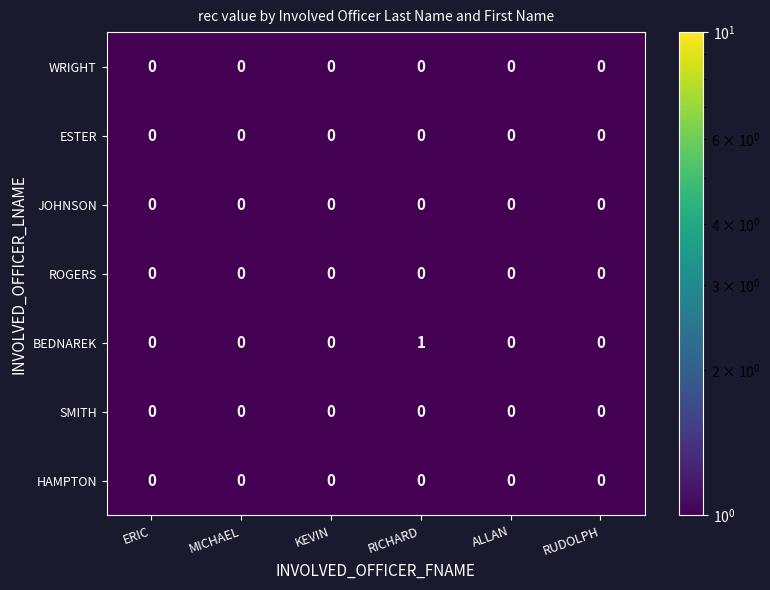

How many BEDNAREK values are between 0 and 1?

6